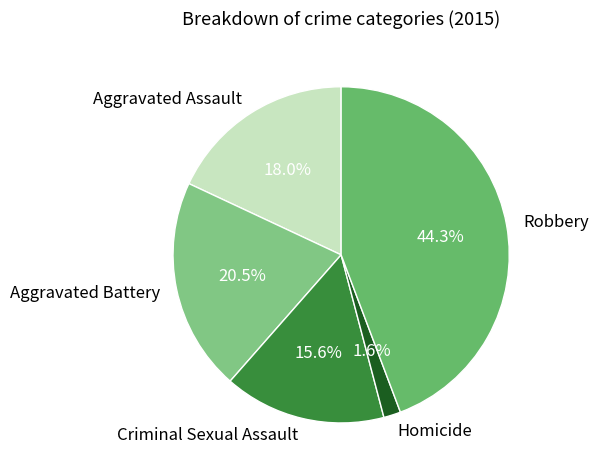

To the nearest percent, what is the combined percentage of Homicide and Criminal Sexual Assault?

17%